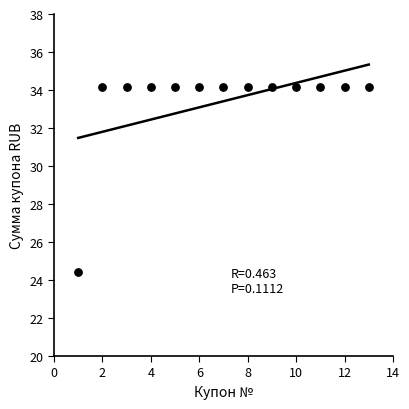

What is the range of Y values (max minus min)?

9.8